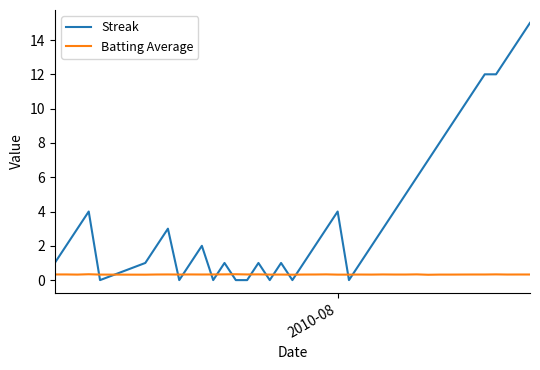

How many categories are shown in the chart?

40